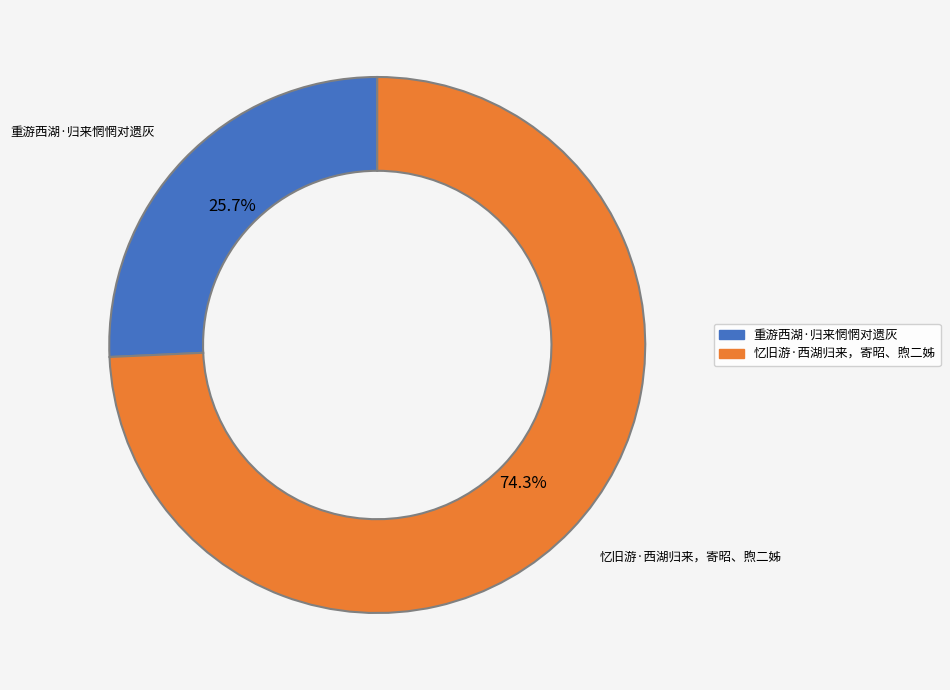

What percentage is NOT represented by 重游西湖·归来惘惘对遗灰?

74.3%